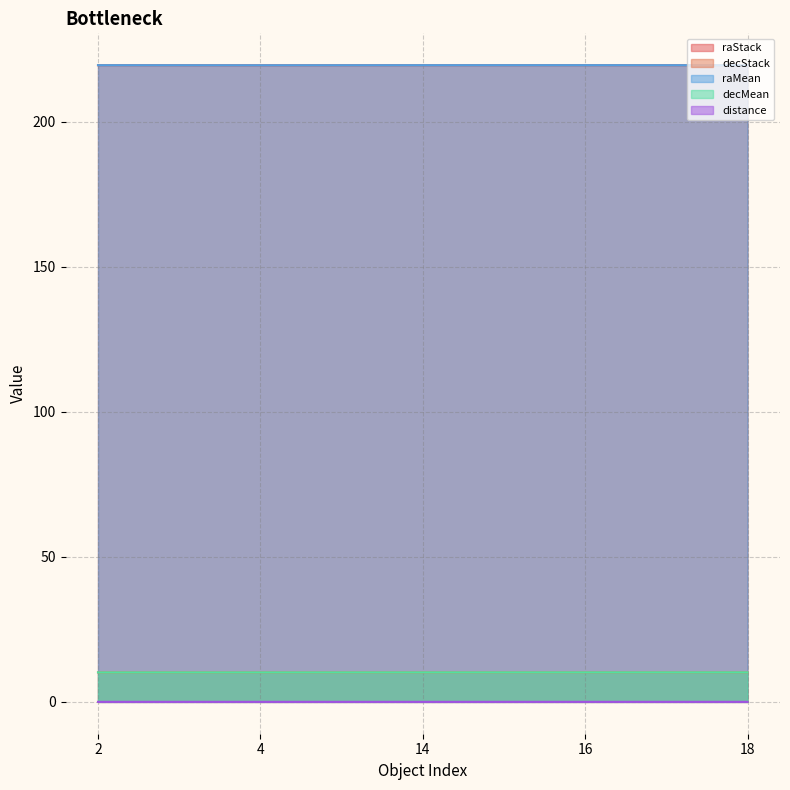

True or false: distance has more than 1 points higher than both neighbors.

True